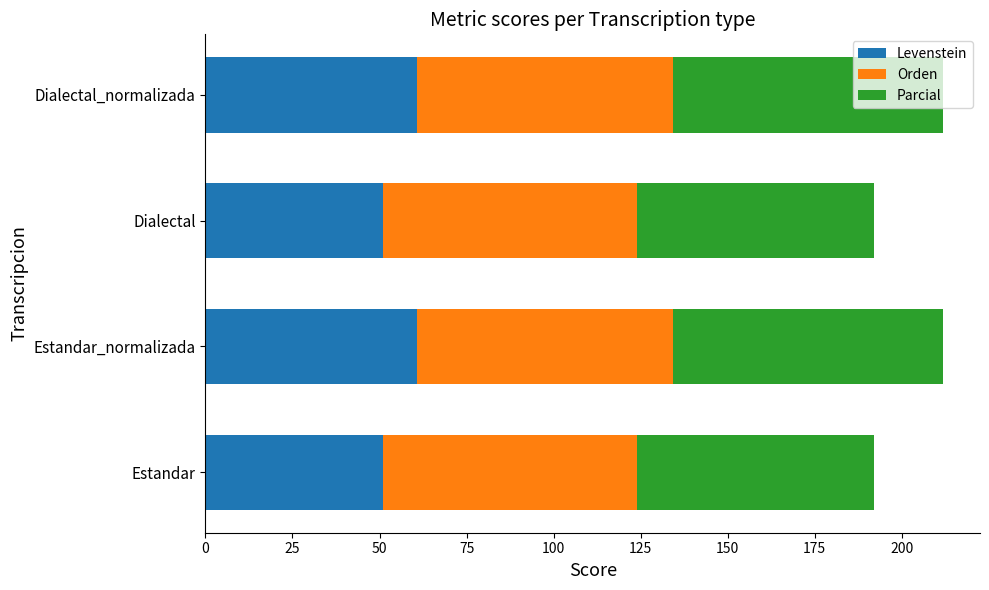

What is the approximate value of Levenstein at Dialectal_normalizada?

60.8